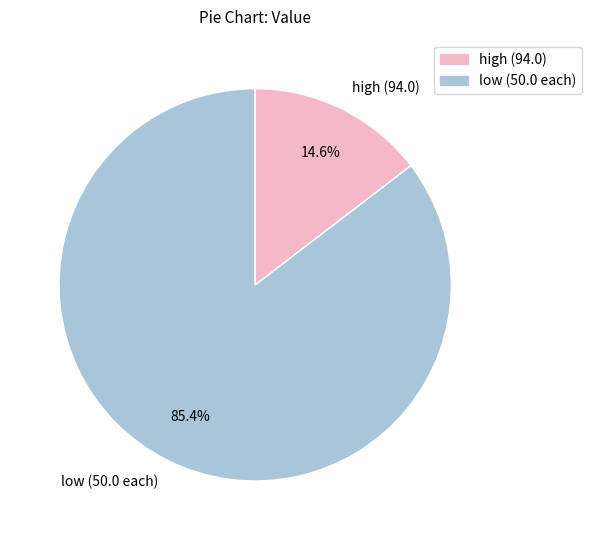

Rank the categories by value from highest to lowest.

low (50.0 each), high (94.0)